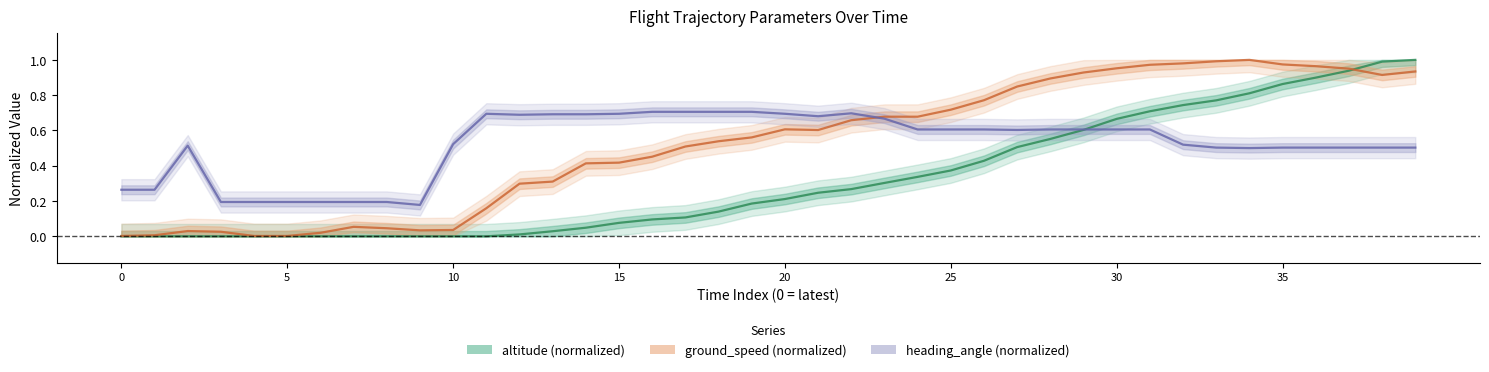

At how many categories does at least one series exceed 0?

40